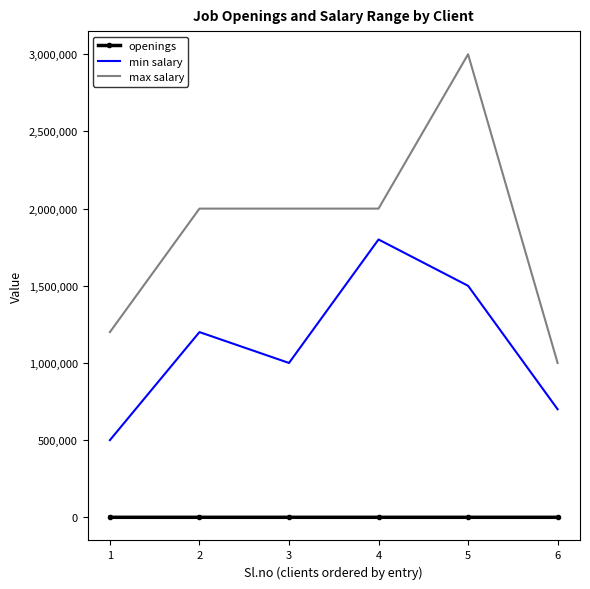

At 3, list the series in order from largest to smallest.

max salary, min salary, openings